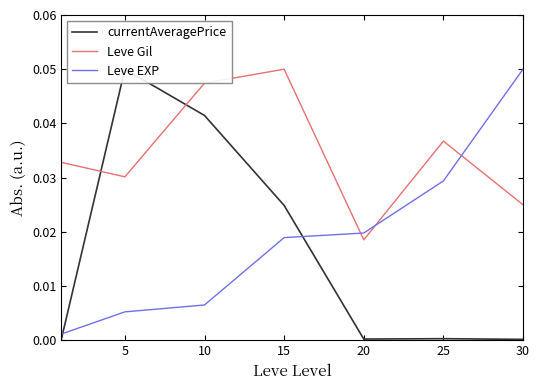

Rank the series at 5 from highest to lowest value.

currentAveragePrice, Leve Gil, Leve EXP